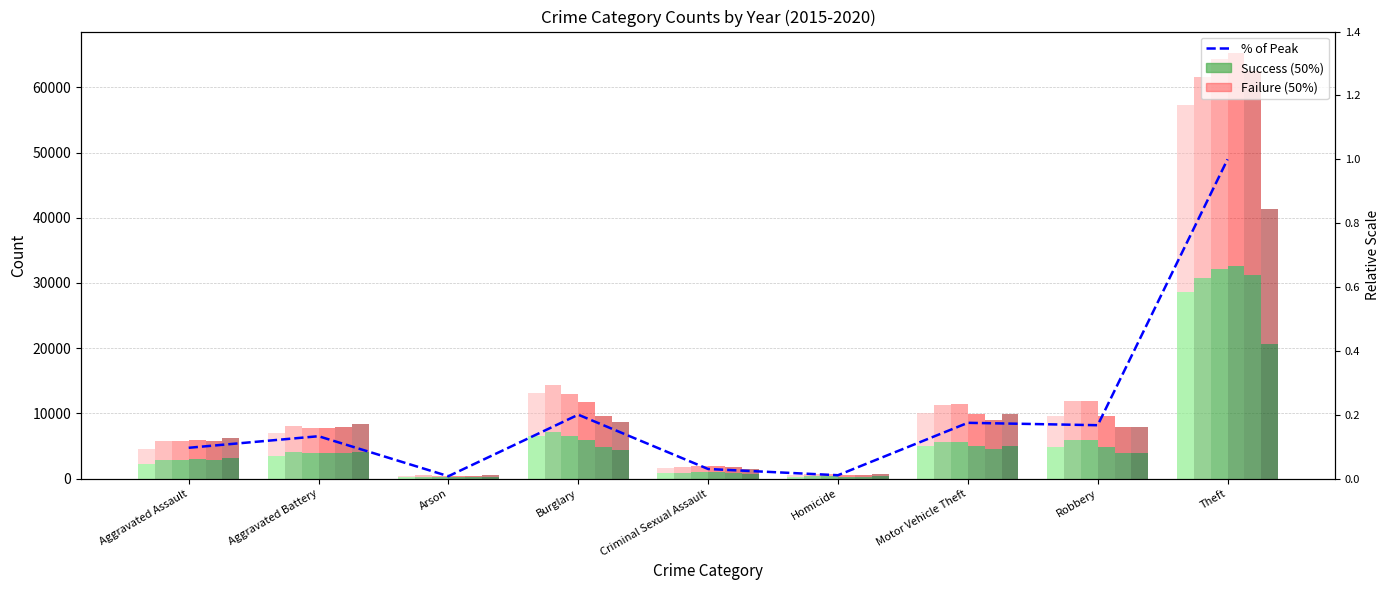

Reading left to right, transcribe all the data shown in this chart.

2015: 2240.0	3509.0	224.0	6592.0	830.0	248.0	5034.0	4819.0	28675.0
2016: 2856.0	4042.5	257.5	7144.5	908.0	393.0	5643.0	5980.0	30809.0
2017: 2896.5	3922.5	222.0	6500.5	968.0	336.0	5690.0	5940.0	32190.0
2018: 3000.5	3867.5	186.5	5873.0	984.5	294.5	4991.5	4839.5	32641.0
2019: 2920.0	3928.5	188.0	4819.5	934.0	249.0	4489.0	3997.0	31240.0
2020: 3131.5	4159.5	294.5	4377.5	722.0	393.5	4977.5	3927.5	20652.5